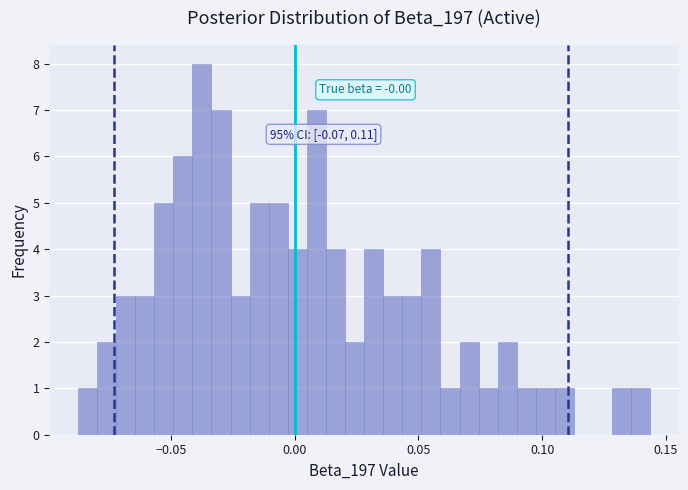

Around what value on the x-axis is the tallest bar? Give the approximate position of its centre, as read against the axis.

-0.035